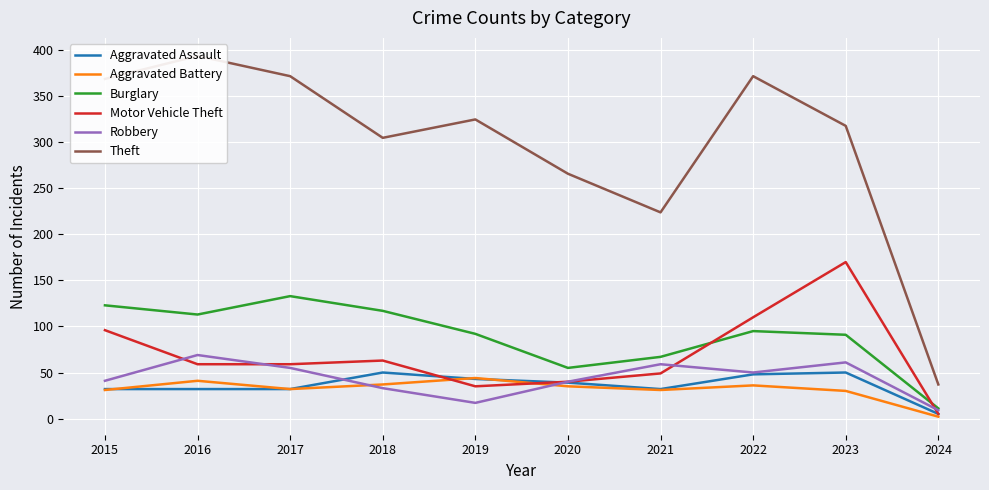

What is the difference between the Robbery values at 2015 and 2019?

24